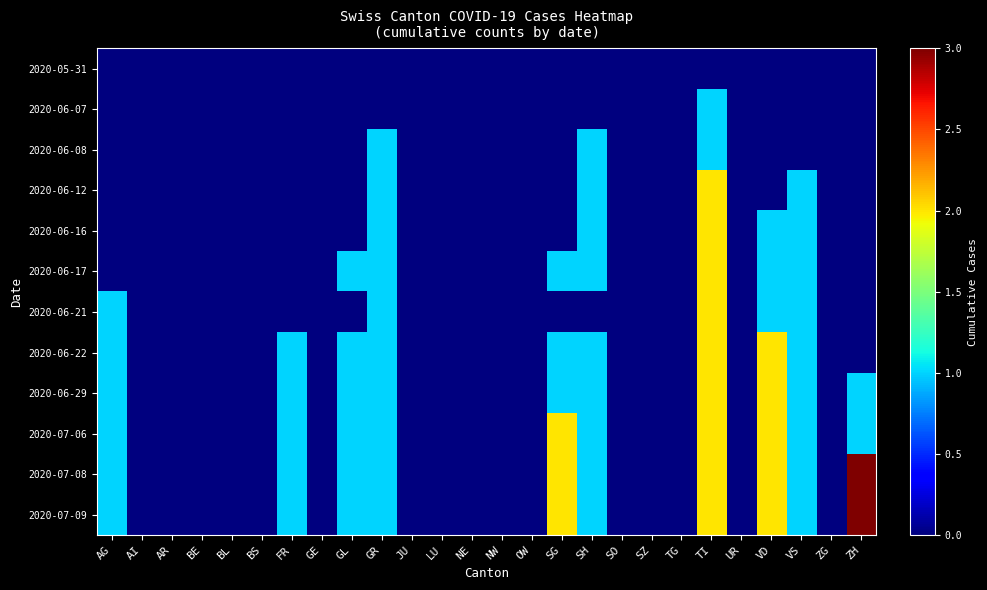

Reading left to right, what are all the values shown in this chart?

2020-05-31: AG=0	AI=0	AR=0	BE=0	BL=0	BS=0	FR=0	GE=0	GL=0	GR=0	JU=0	LU=0	NE=0	NW=0	OW=0	SG=0	SH=0	SO=0	SZ=0	TG=0	TI=0	UR=0	VD=0	VS=0	ZG=0	ZH=0
2020-06-07: AG=0	AI=0	AR=0	BE=0	BL=0	BS=0	FR=0	GE=0	GL=0	GR=0	JU=0	LU=0	NE=0	NW=0	OW=0	SG=0	SH=0	SO=0	SZ=0	TG=0	TI=1	UR=0	VD=0	VS=0	ZG=0	ZH=0
2020-06-08: AG=0	AI=0	AR=0	BE=0	BL=0	BS=0	FR=0	GE=0	GL=0	GR=1	JU=0	LU=0	NE=0	NW=0	OW=0	SG=0	SH=1	SO=0	SZ=0	TG=0	TI=1	UR=0	VD=0	VS=0	ZG=0	ZH=0
2020-06-12: AG=0	AI=0	AR=0	BE=0	BL=0	BS=0	FR=0	GE=0	GL=0	GR=1	JU=0	LU=0	NE=0	NW=0	OW=0	SG=0	SH=1	SO=0	SZ=0	TG=0	TI=2	UR=0	VD=0	VS=1	ZG=0	ZH=0
2020-06-16: AG=0	AI=0	AR=0	BE=0	BL=0	BS=0	FR=0	GE=0	GL=0	GR=1	JU=0	LU=0	NE=0	NW=0	OW=0	SG=0	SH=1	SO=0	SZ=0	TG=0	TI=2	UR=0	VD=1	VS=1	ZG=0	ZH=0
2020-06-17: AG=0	AI=0	AR=0	BE=0	BL=0	BS=0	FR=0	GE=0	GL=1	GR=1	JU=0	LU=0	NE=0	NW=0	OW=0	SG=1	SH=1	SO=0	SZ=0	TG=0	TI=2	UR=0	VD=1	VS=1	ZG=0	ZH=0
2020-06-21: AG=1	AI=0	AR=0	BE=0	BL=0	BS=0	FR=0	GE=0	GL=0	GR=1	JU=0	LU=0	NE=0	NW=0	OW=0	SG=0	SH=0	SO=0	SZ=0	TG=0	TI=2	UR=0	VD=1	VS=1	ZG=0	ZH=0
2020-06-22: AG=1	AI=0	AR=0	BE=0	BL=0	BS=0	FR=1	GE=0	GL=1	GR=1	JU=0	LU=0	NE=0	NW=0	OW=0	SG=1	SH=1	SO=0	SZ=0	TG=0	TI=2	UR=0	VD=2	VS=1	ZG=0	ZH=0
2020-06-29: AG=1	AI=0	AR=0	BE=0	BL=0	BS=0	FR=1	GE=0	GL=1	GR=1	JU=0	LU=0	NE=0	NW=0	OW=0	SG=1	SH=1	SO=0	SZ=0	TG=0	TI=2	UR=0	VD=2	VS=1	ZG=0	ZH=1
2020-07-06: AG=1	AI=0	AR=0	BE=0	BL=0	BS=0	FR=1	GE=0	GL=1	GR=1	JU=0	LU=0	NE=0	NW=0	OW=0	SG=2	SH=1	SO=0	SZ=0	TG=0	TI=2	UR=0	VD=2	VS=1	ZG=0	ZH=1
2020-07-08: AG=1	AI=0	AR=0	BE=0	BL=0	BS=0	FR=1	GE=0	GL=1	GR=1	JU=0	LU=0	NE=0	NW=0	OW=0	SG=2	SH=1	SO=0	SZ=0	TG=0	TI=2	UR=0	VD=2	VS=1	ZG=0	ZH=3
2020-07-09: AG=1	AI=0	AR=0	BE=0	BL=0	BS=0	FR=1	GE=0	GL=1	GR=1	JU=0	LU=0	NE=0	NW=0	OW=0	SG=2	SH=1	SO=0	SZ=0	TG=0	TI=2	UR=0	VD=2	VS=1	ZG=0	ZH=3